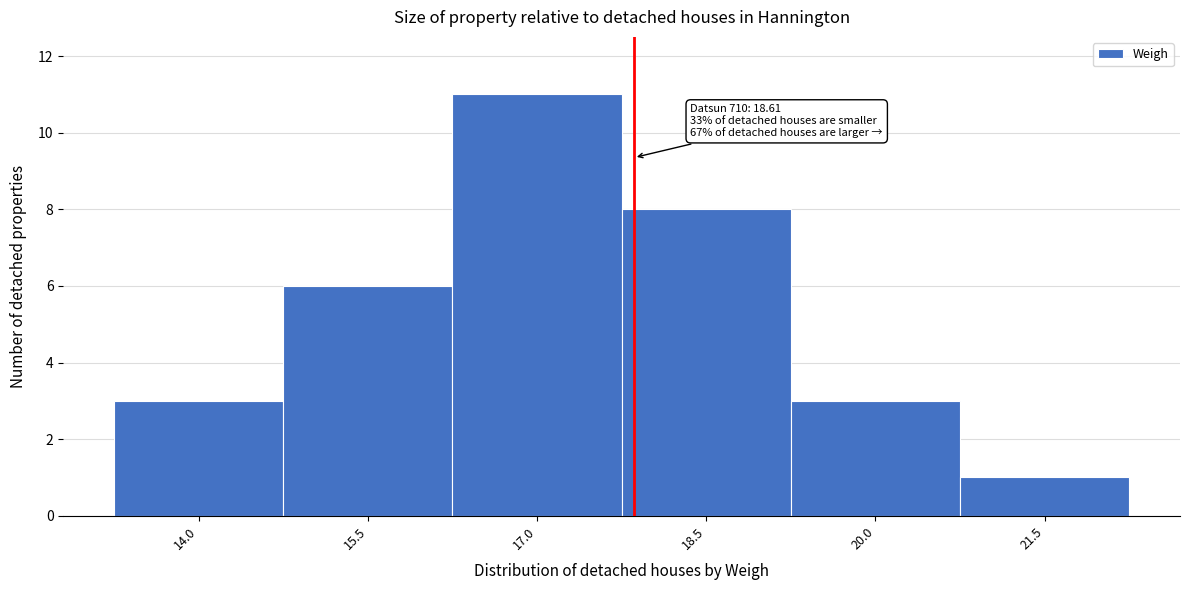

Reading left to right, what are all the values shown in this chart?

3	6	11	8	3	1